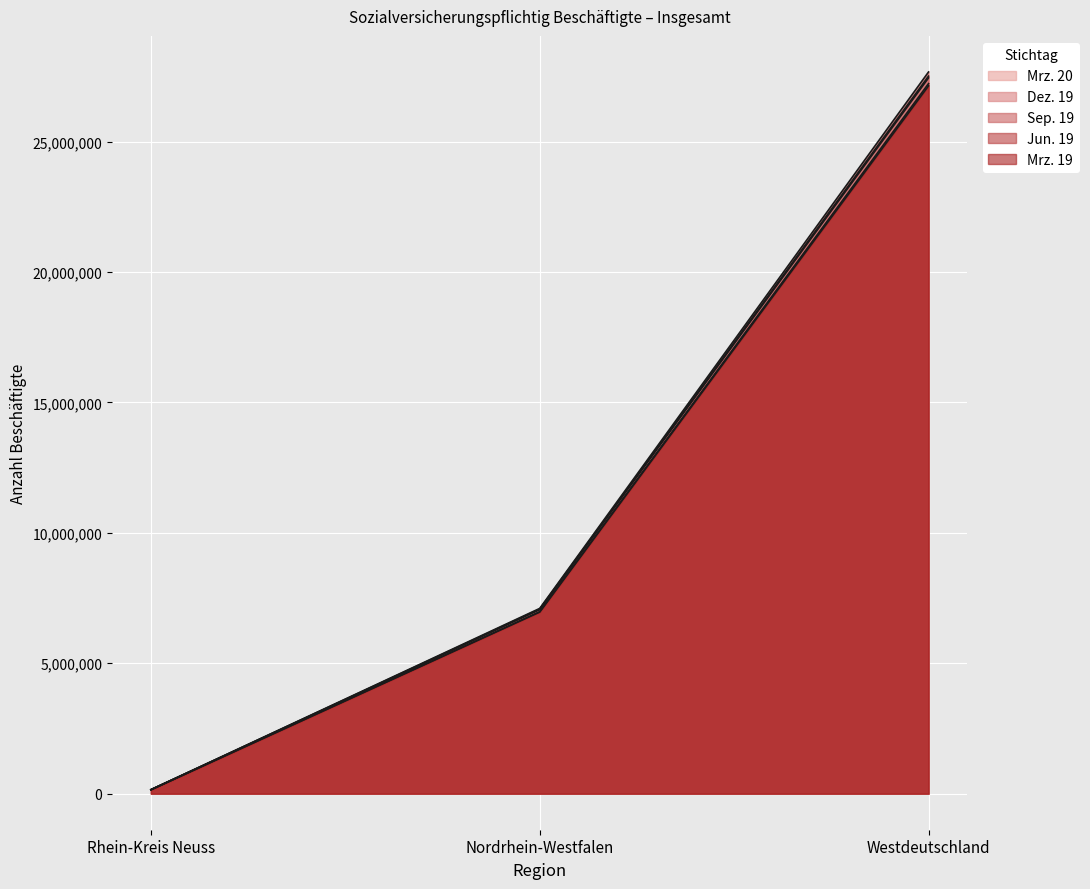

Is it true that Sep. 19 equals 27669269 at Westdeutschland?

True